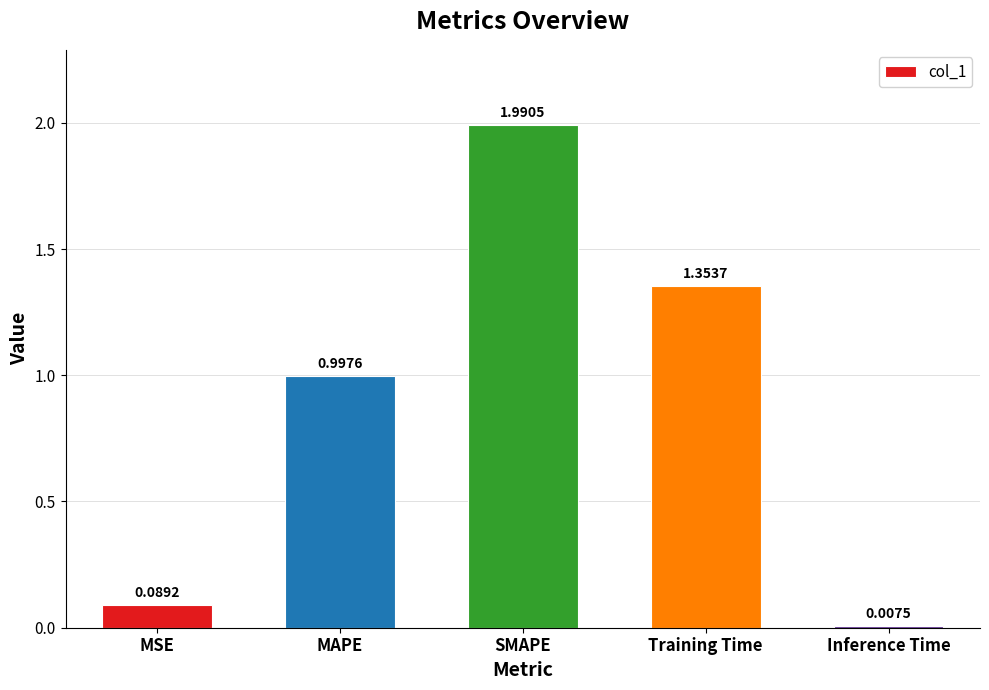

How many series are shown in this chart?

1